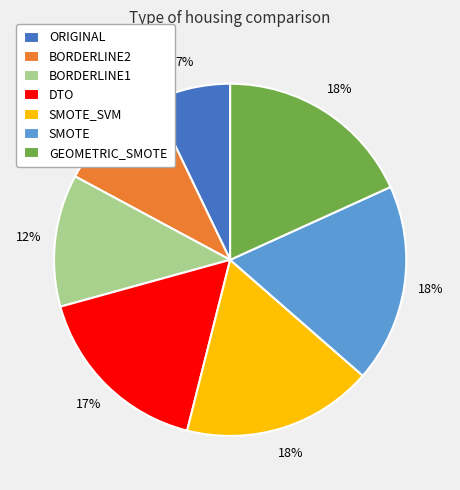

Is the sum of BORDERLINE1 and DTO greater than half?

No